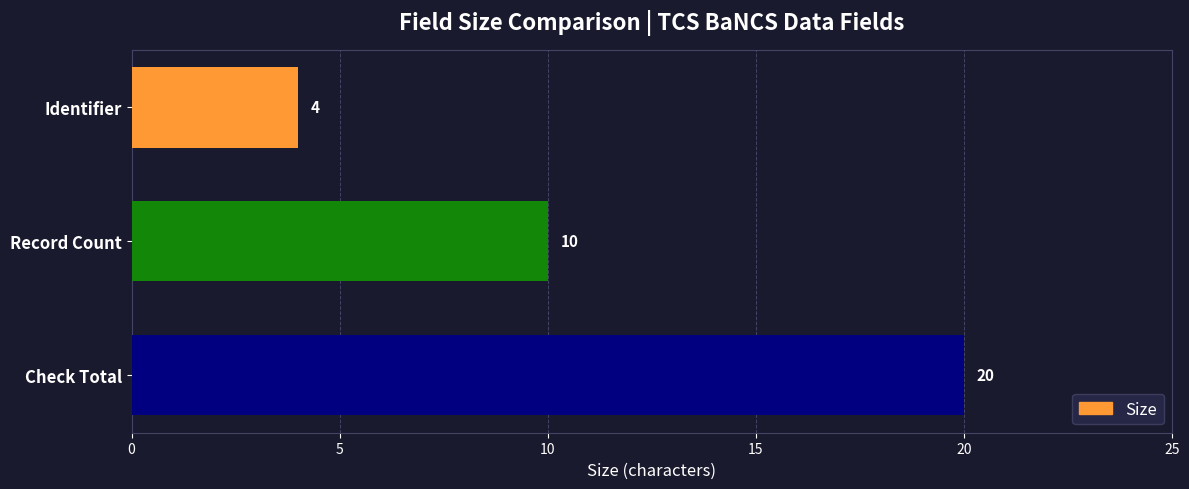

List the labels in order of value, smallest first.

Identifier, Record Count, Check Total